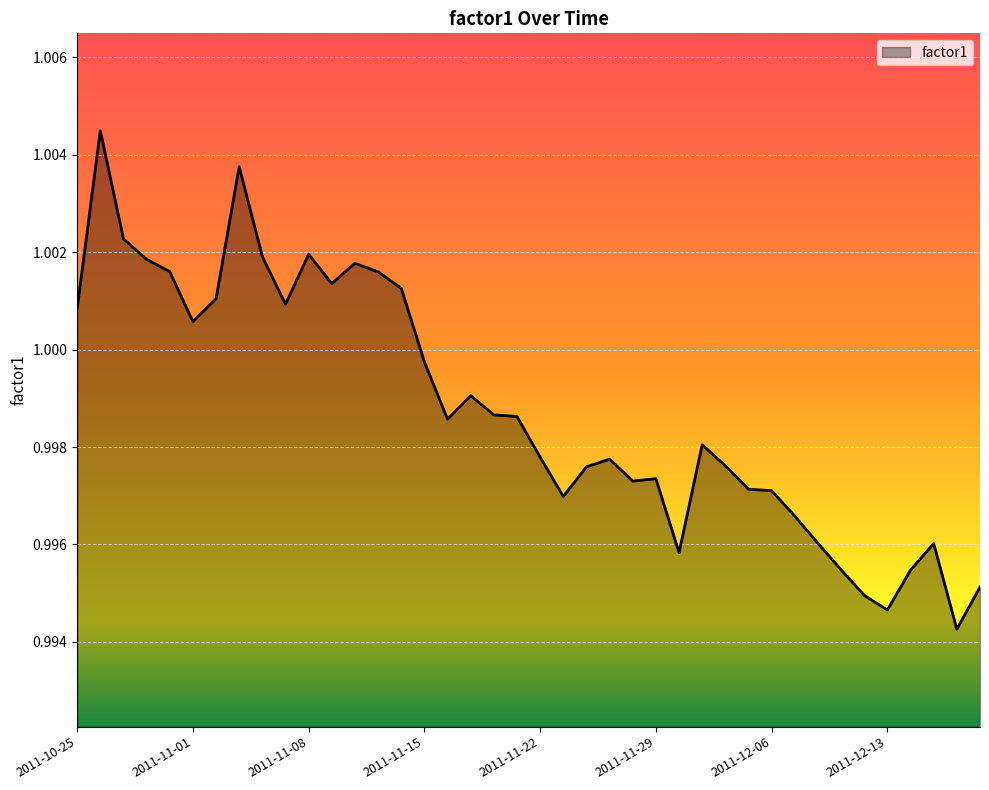

Does the chart display data point markers on the line(s)?

No